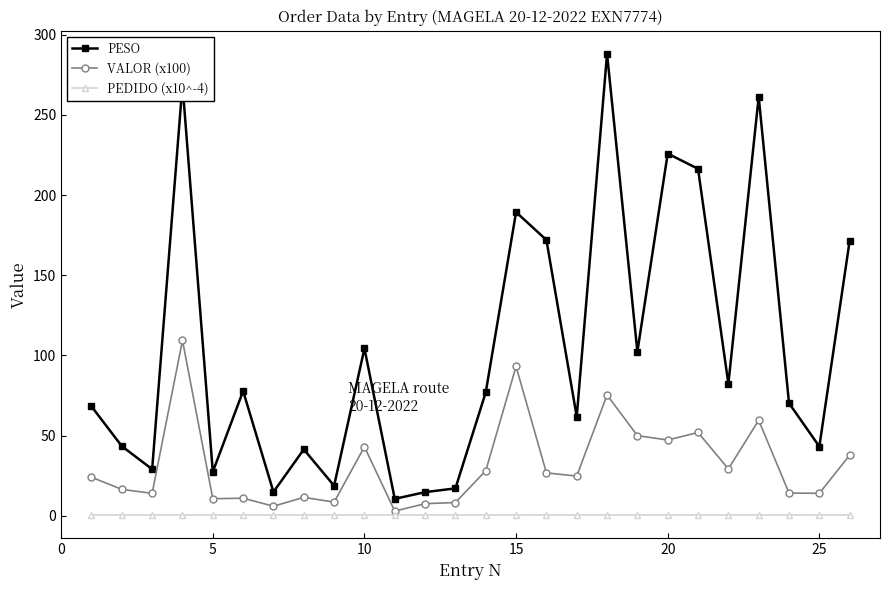

True or false: PEDIDO (x10^-4) has more than 1 points higher than both neighbors.

True